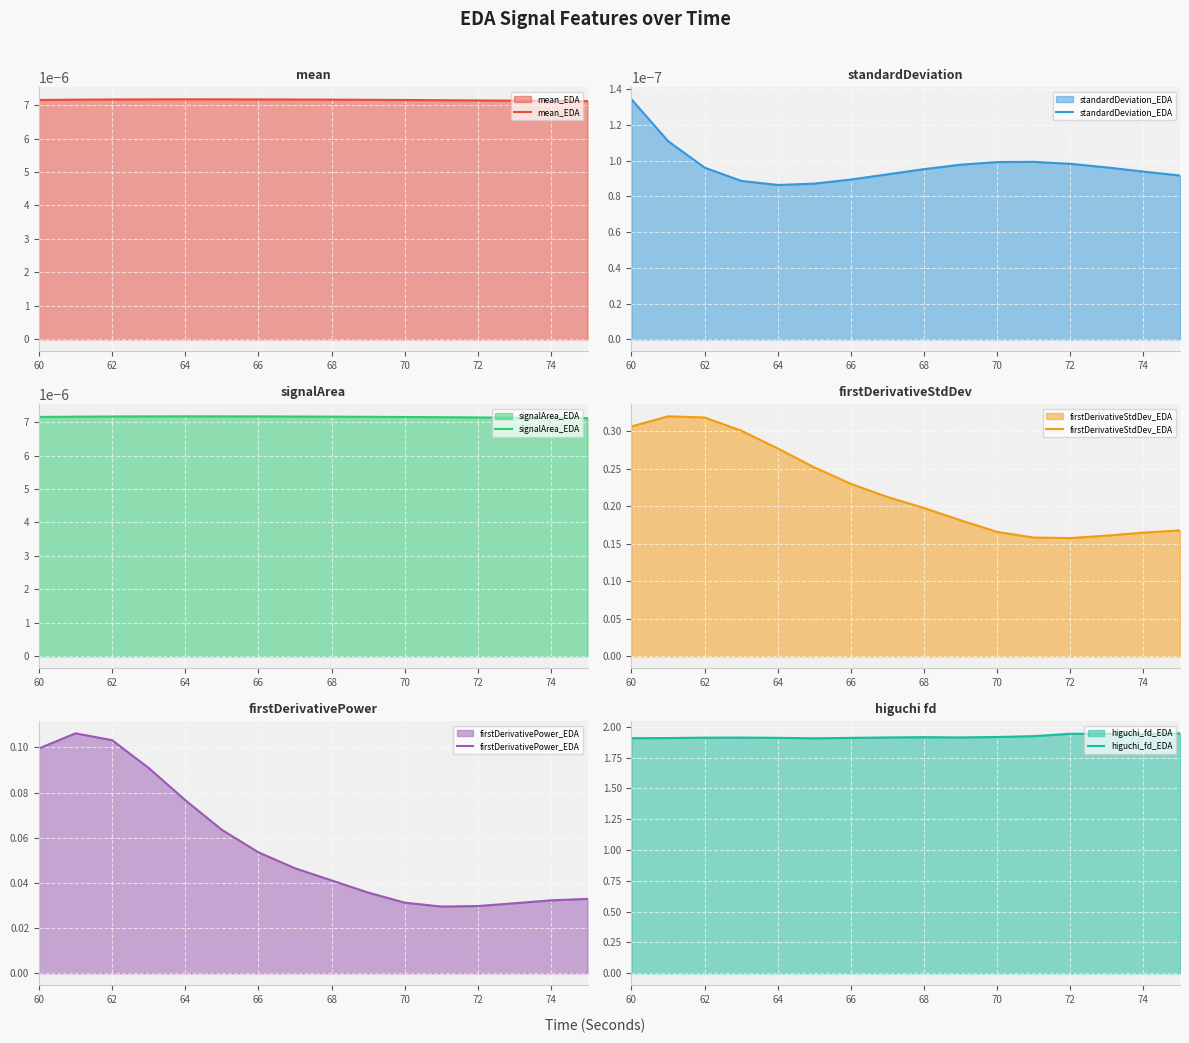

True or false: firstDerivativeStdDev_EDA has a value of 0.3 at 74.

False